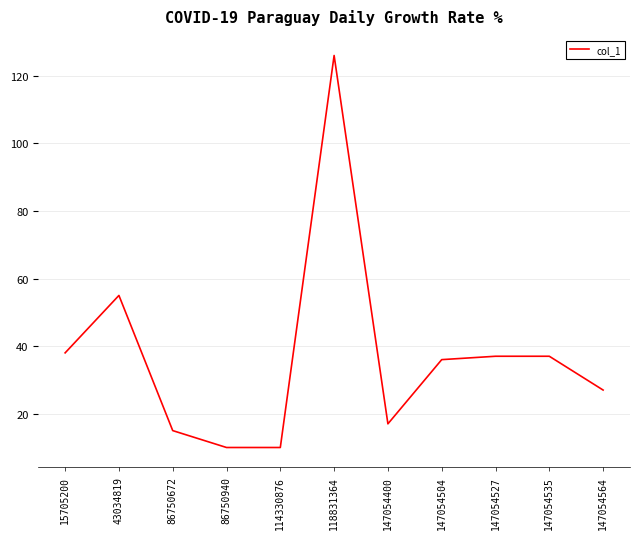

True or false: there are more than 0 points higher than both neighbors.

True